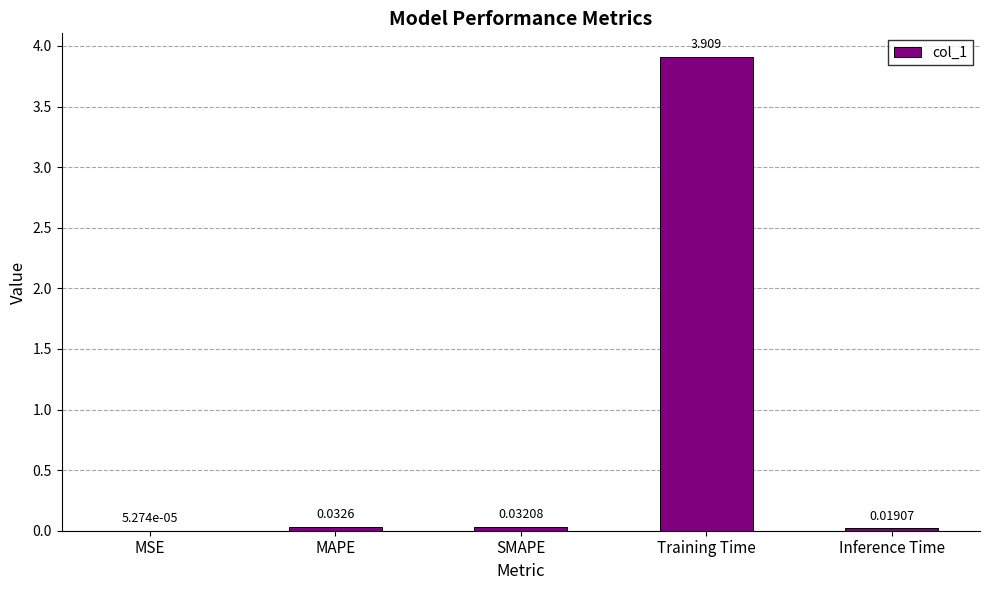

The value at Training Time is 1.1. True or false?

False